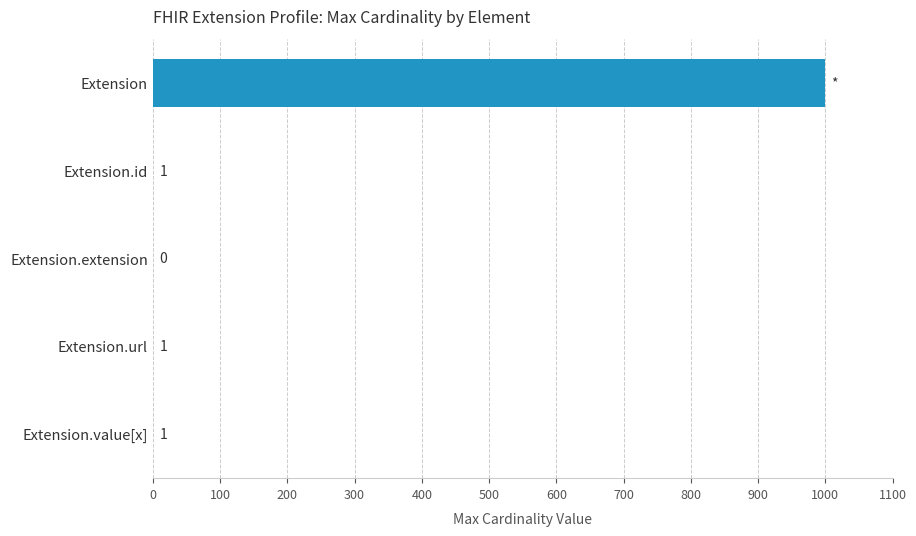

Is it true that the value at Extension.extension is -335?

False